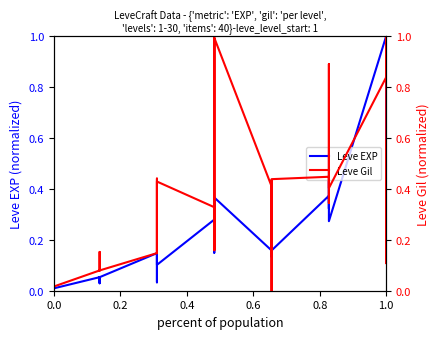

True or false: Leve EXP and Leve Gil cross at least once.

True